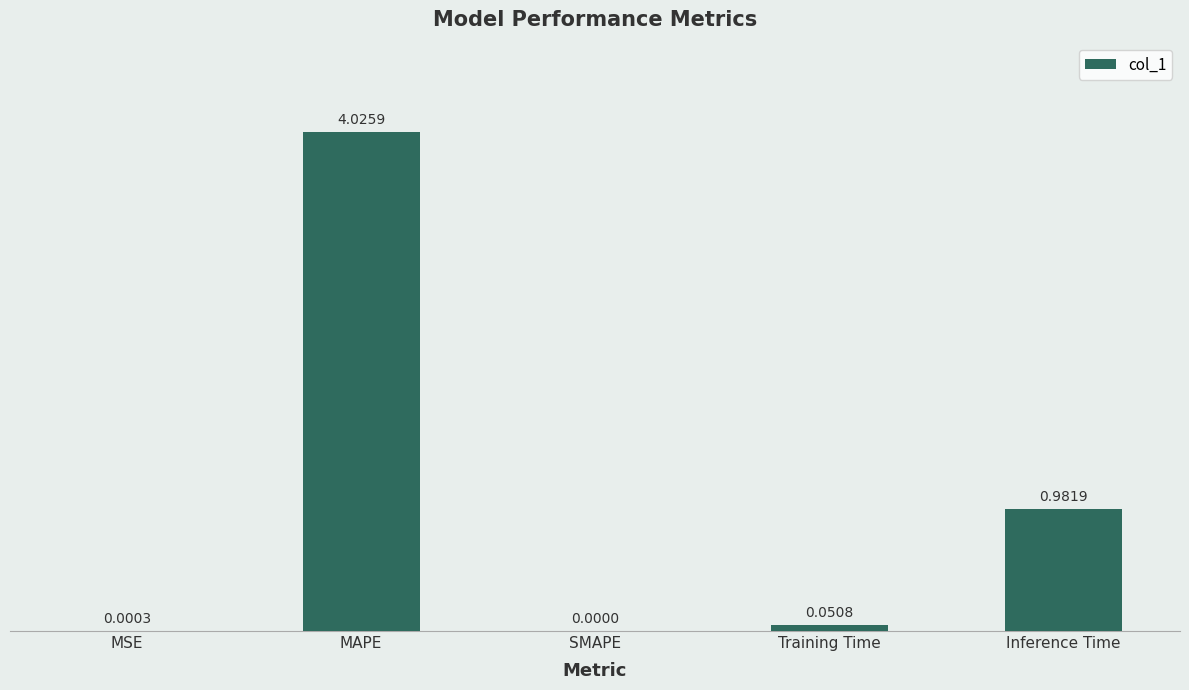

What is the sum of all values?

5.1